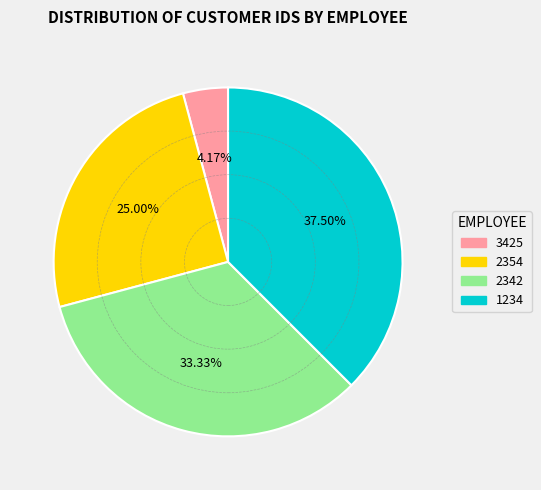

Is there any slice that represents more than half of the pie?

No